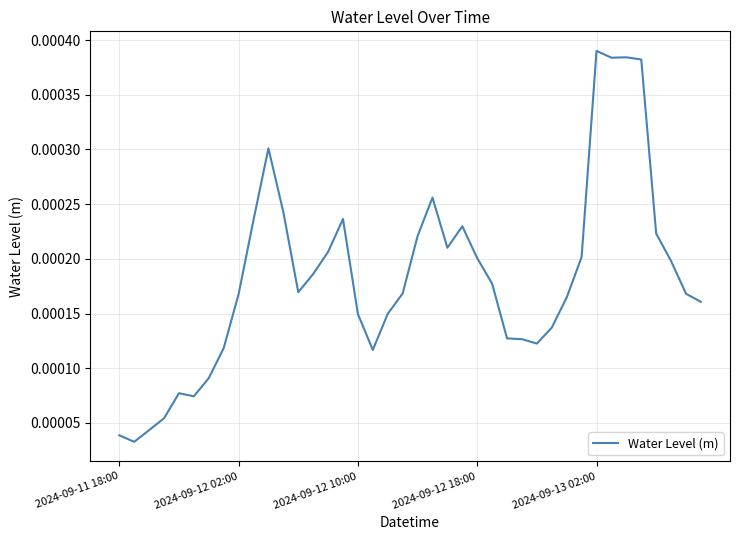

How many interior local peaks (higher than both neighbors) does the data have?

7